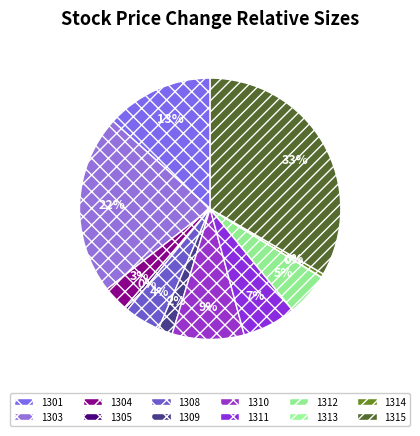

Rank the categories by value from lowest to highest.

1313, 1305, 1314, 1309, 1304, 1308, 1312, 1311, 1310, 1301, 1303, 1315